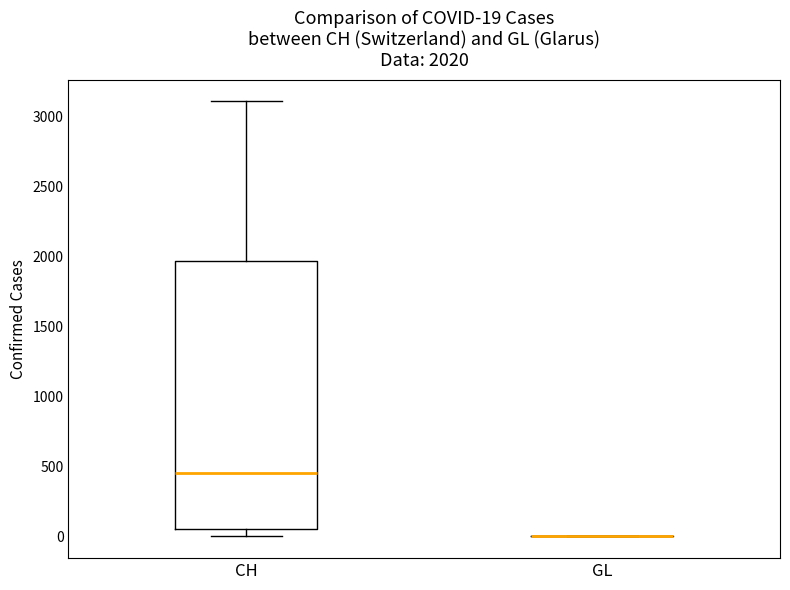

Comparing the boxes themselves (not the whiskers), which one is the tallest?

CH